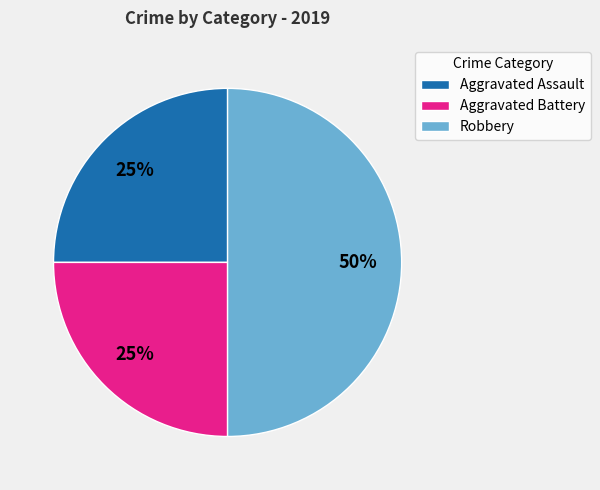

Is Aggravated Battery the majority of the pie?

No